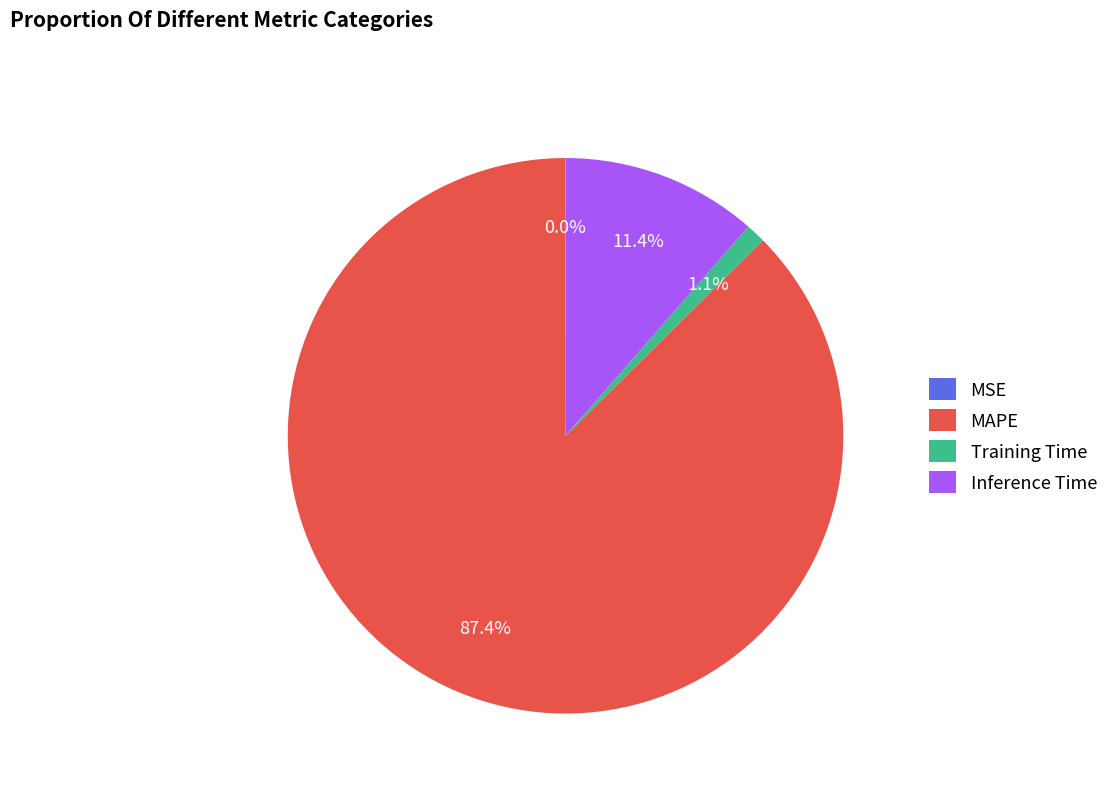

What portion of the pie excludes Training Time?

98.9%